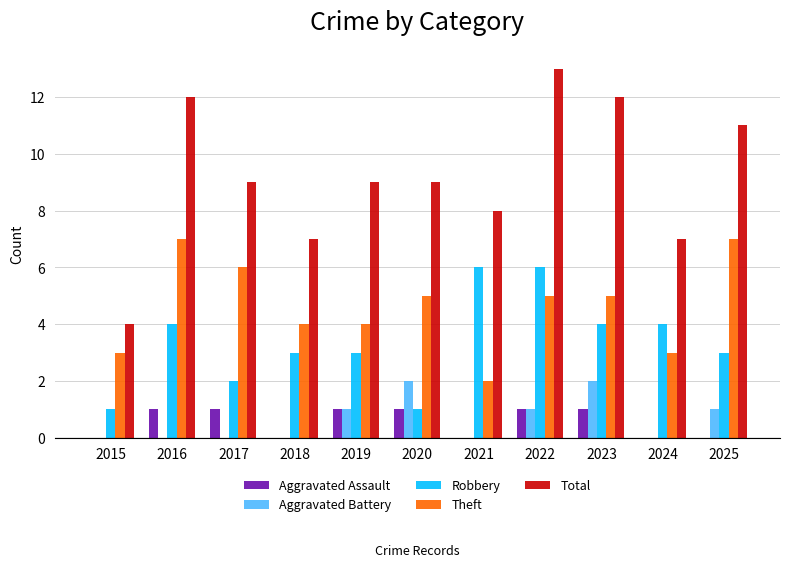

Reading right to left, extract all data points from this chart.

Aggravated Assault: 0	0	1	1	0	1	1	0	1	1	0
Aggravated Battery: 1	0	2	1	0	2	1	0	0	0	0
Robbery: 3	4	4	6	6	1	3	3	2	4	1
Theft: 7	3	5	5	2	5	4	4	6	7	3
Total: 11	7	12	13	8	9	9	7	9	12	4